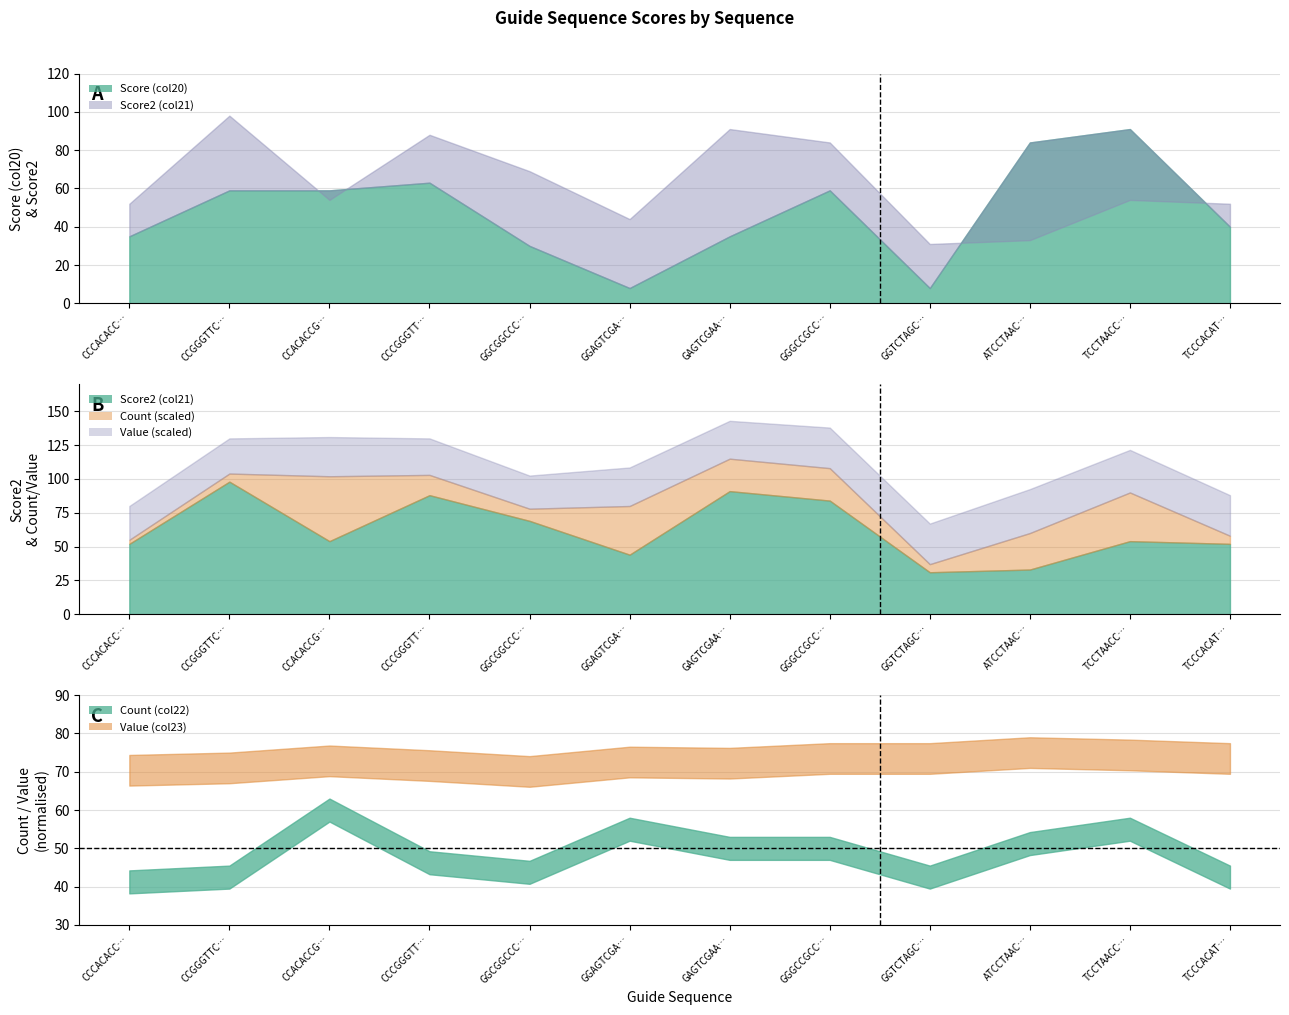

Does the chart have visible grid lines?

Yes